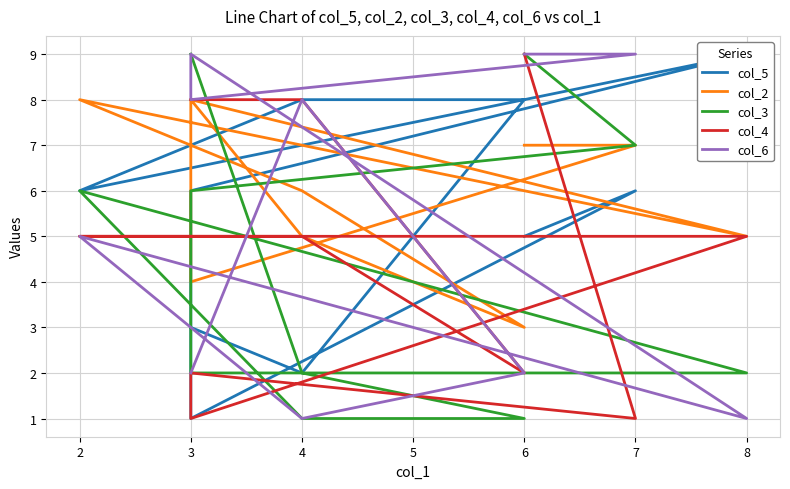

Is it true that col_5 equals 7 at 6?

False